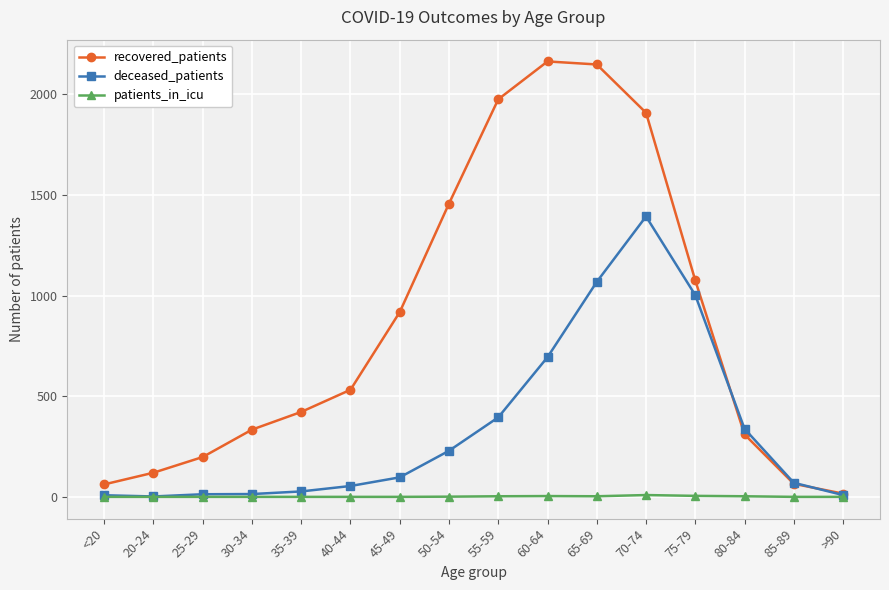

Is it true that recovered_patients equals 915 at 40-44?

False